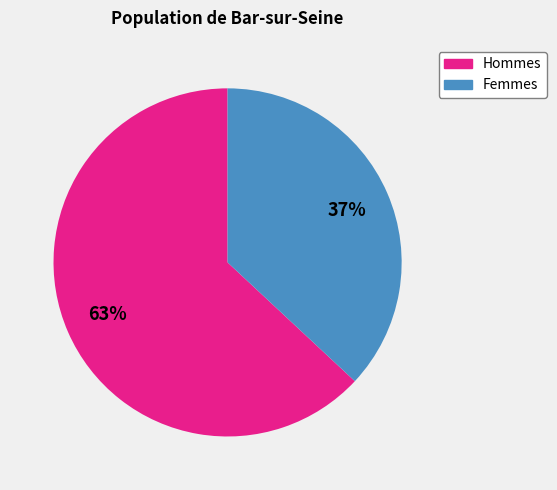

Count the number of slices in the pie.

2